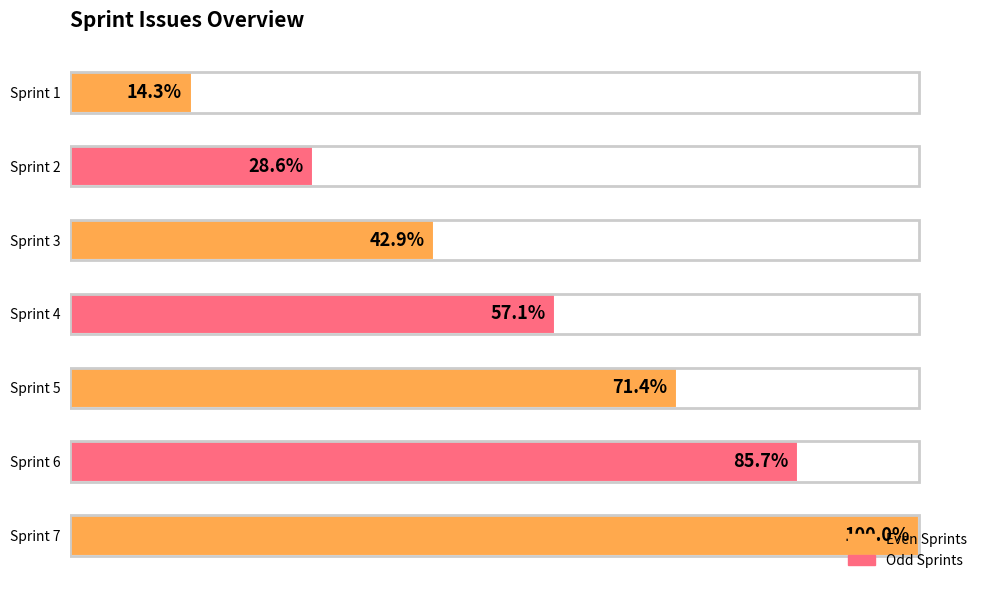

Does the chart contain any negative values?

No